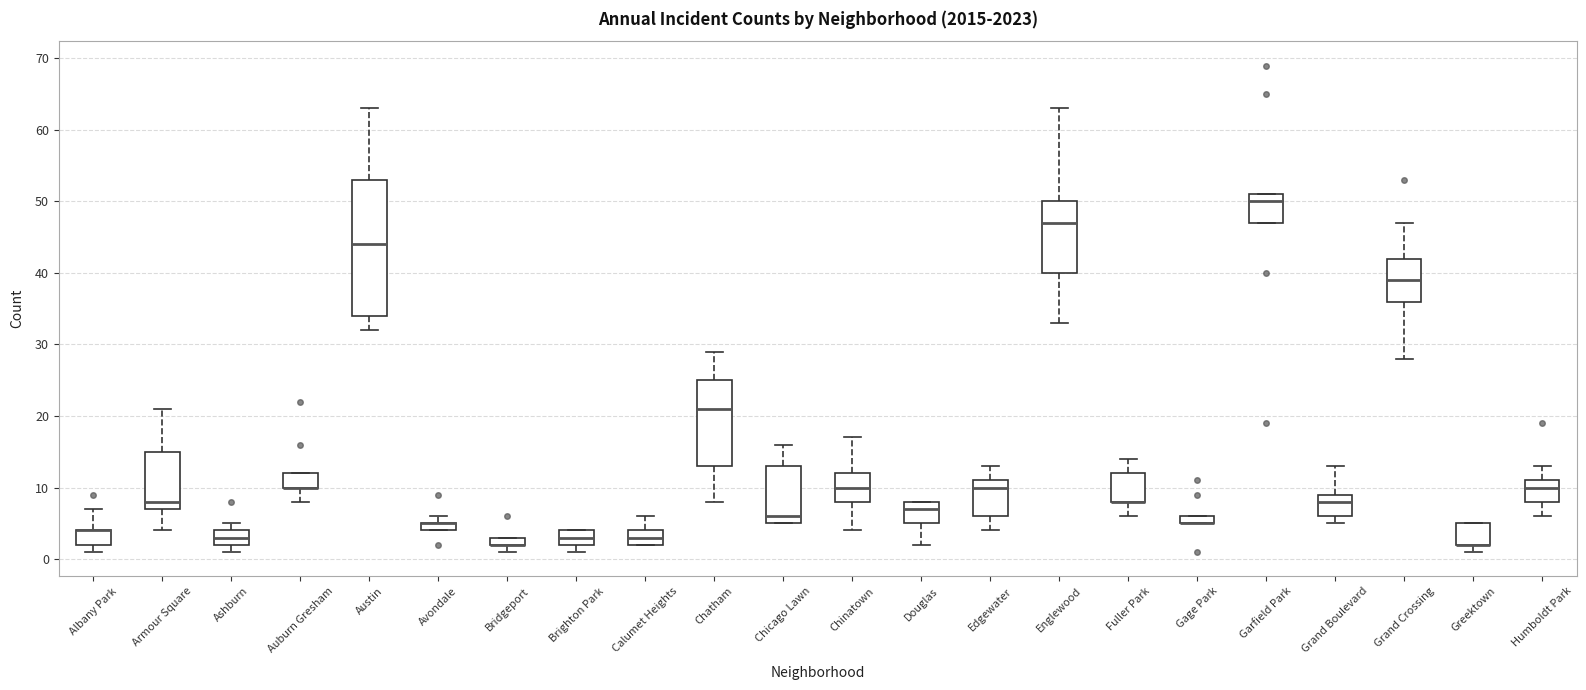

Comparing the boxes themselves (not the whiskers), which one is the tallest?

Austin